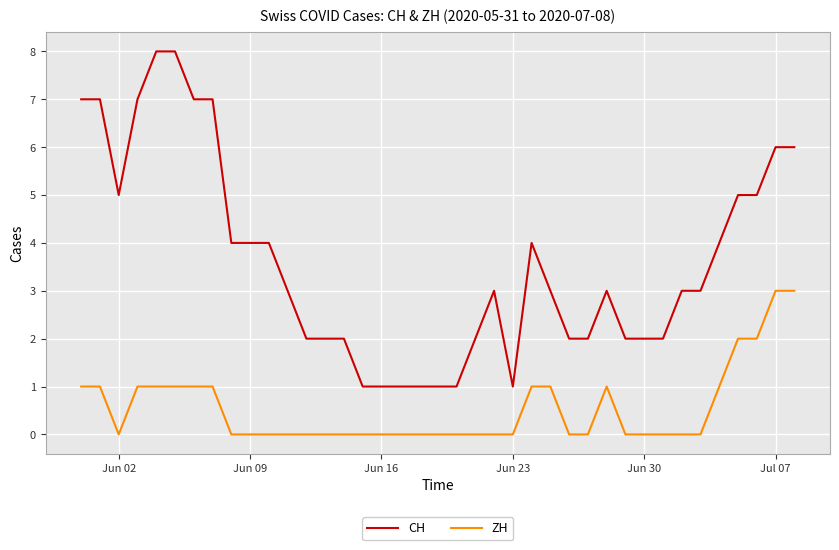

What is the maximum value for ZH?

3